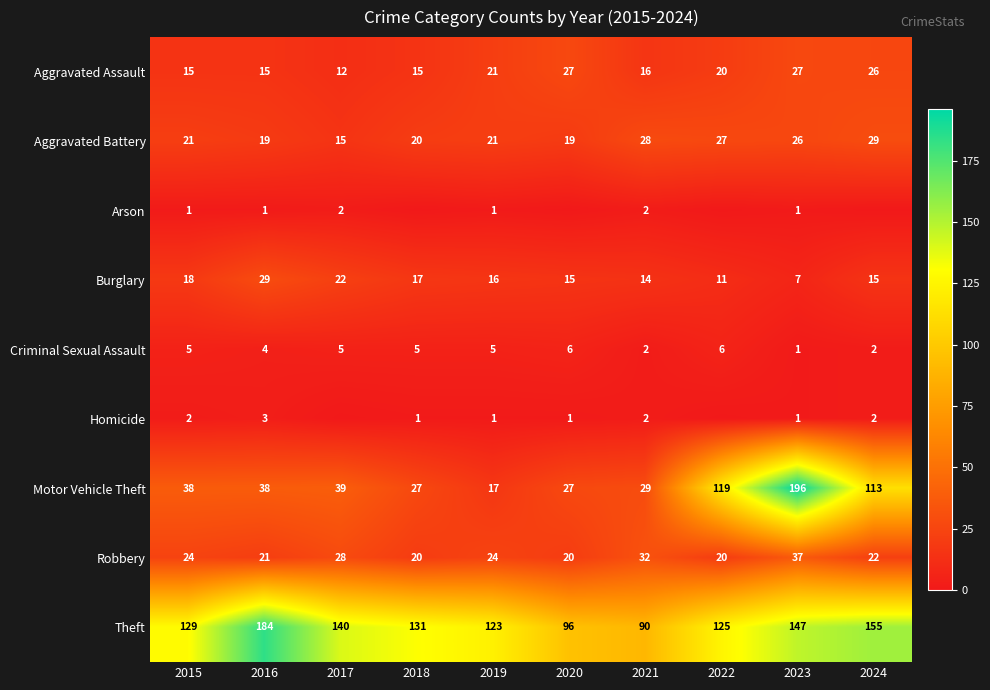

At how many categories does at least one series exceed 51?

10